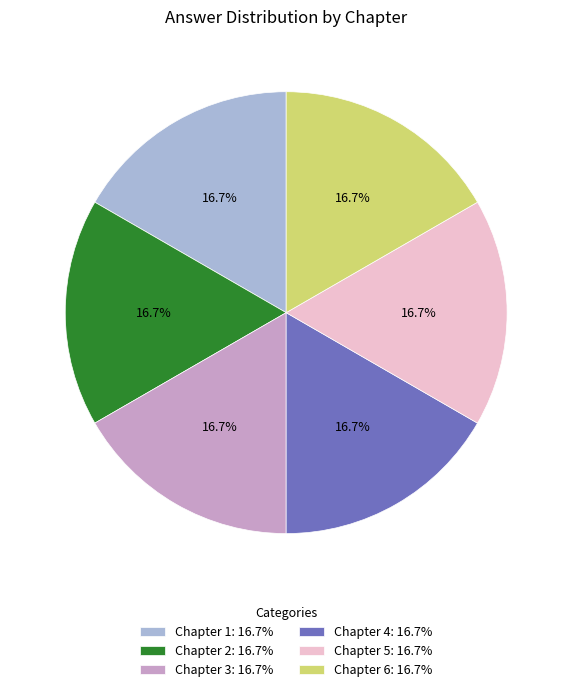

Is there any slice that represents more than half of the pie?

No